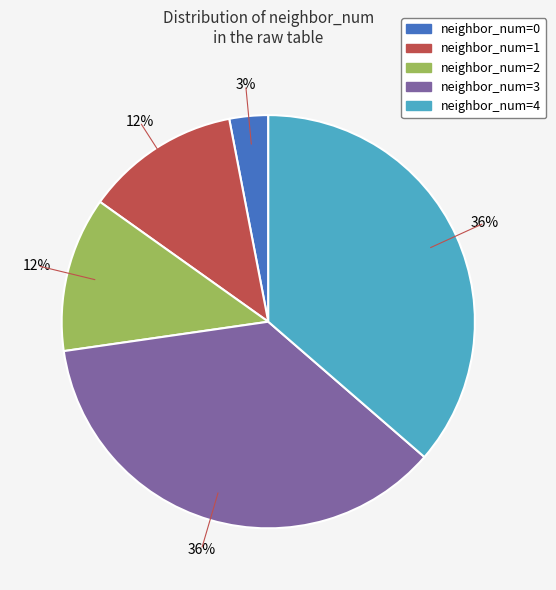

How many segments does this pie chart have?

5